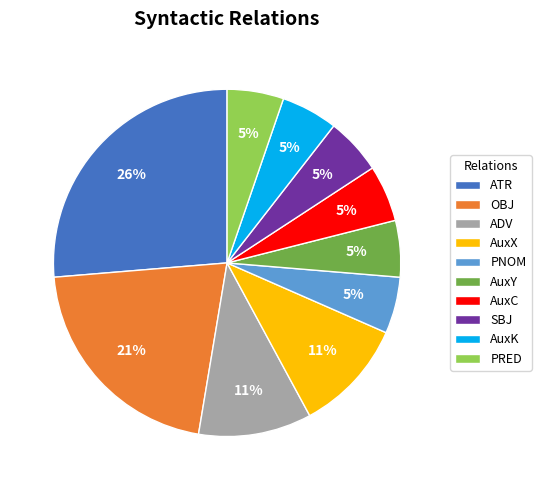

Which has a higher value, PNOM or ATR?

ATR